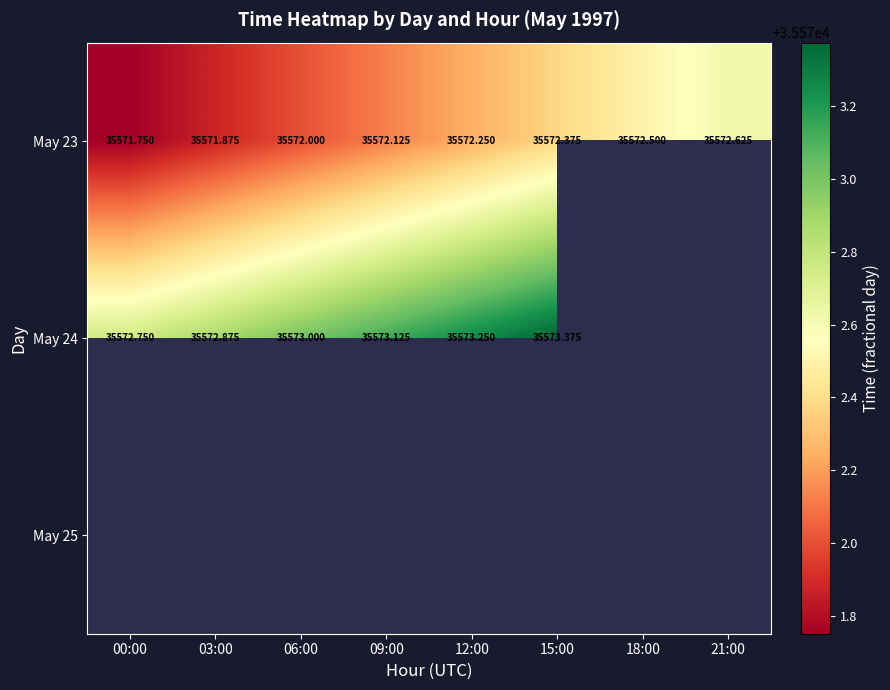

Where does the May 24 series first go above 35573?

09:00